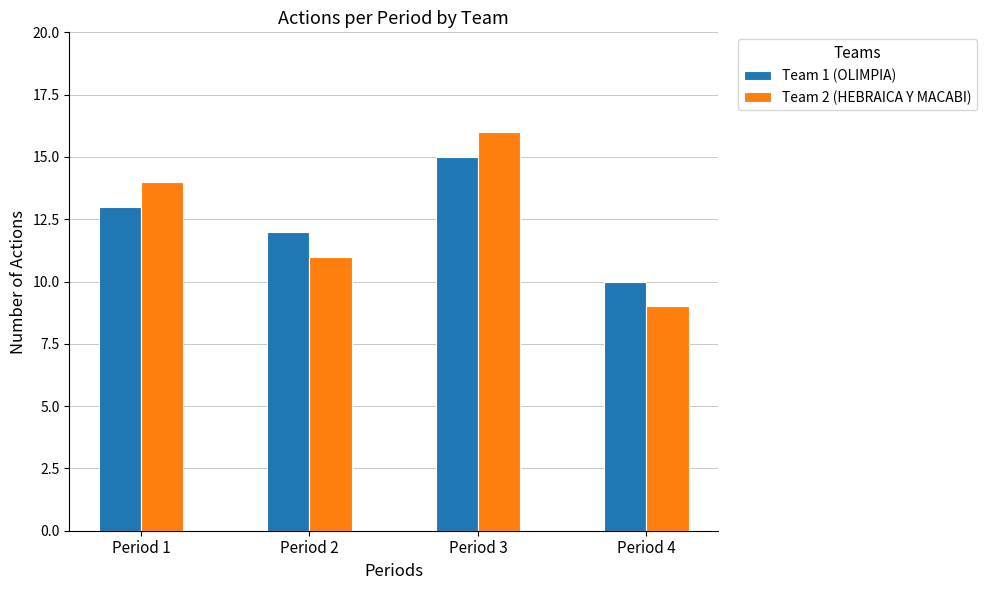

What is the difference between the maximum and minimum values in the Team 1 (OLIMPIA) series?

5